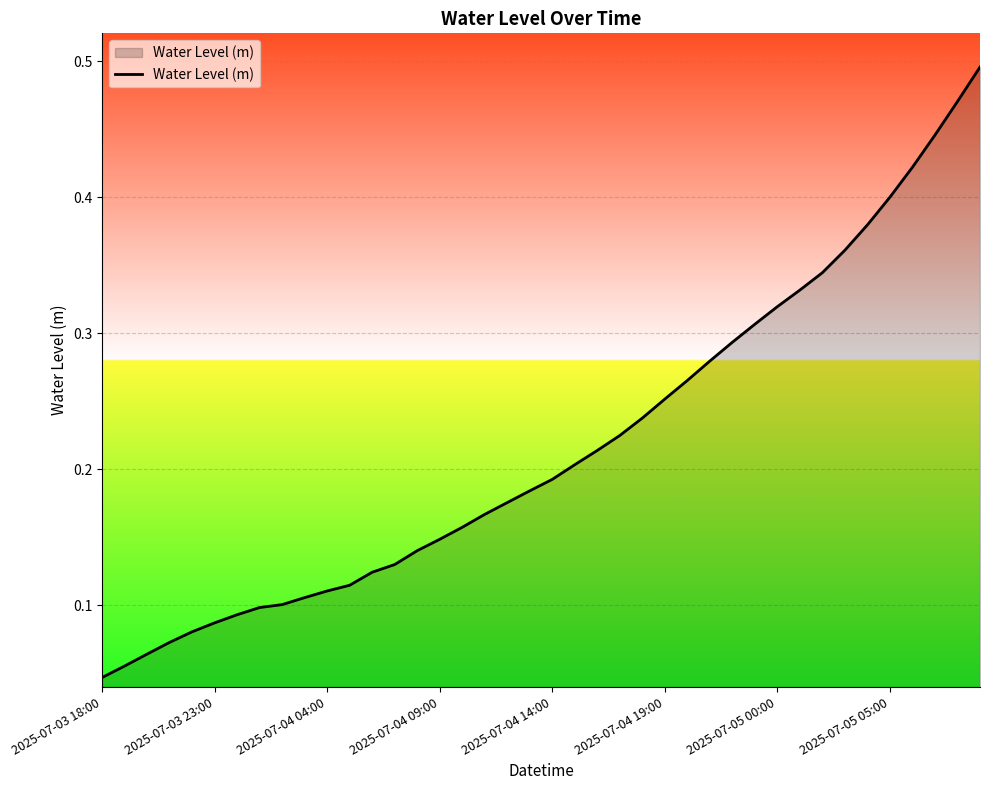

True or false: the data shows 0.4 at 2025-07-05 00:00.

False